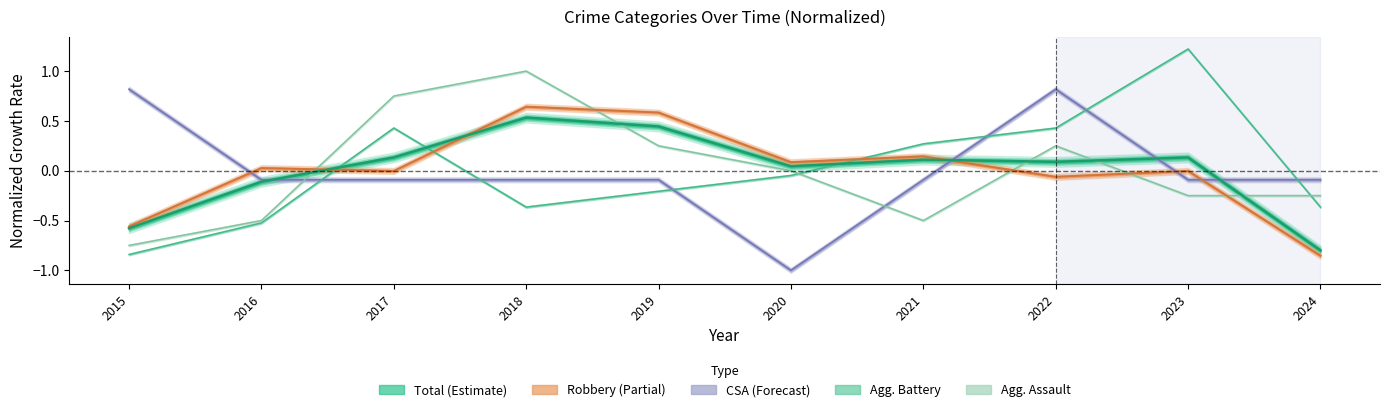

How many negative values does the Aggravated Battery series have?

6